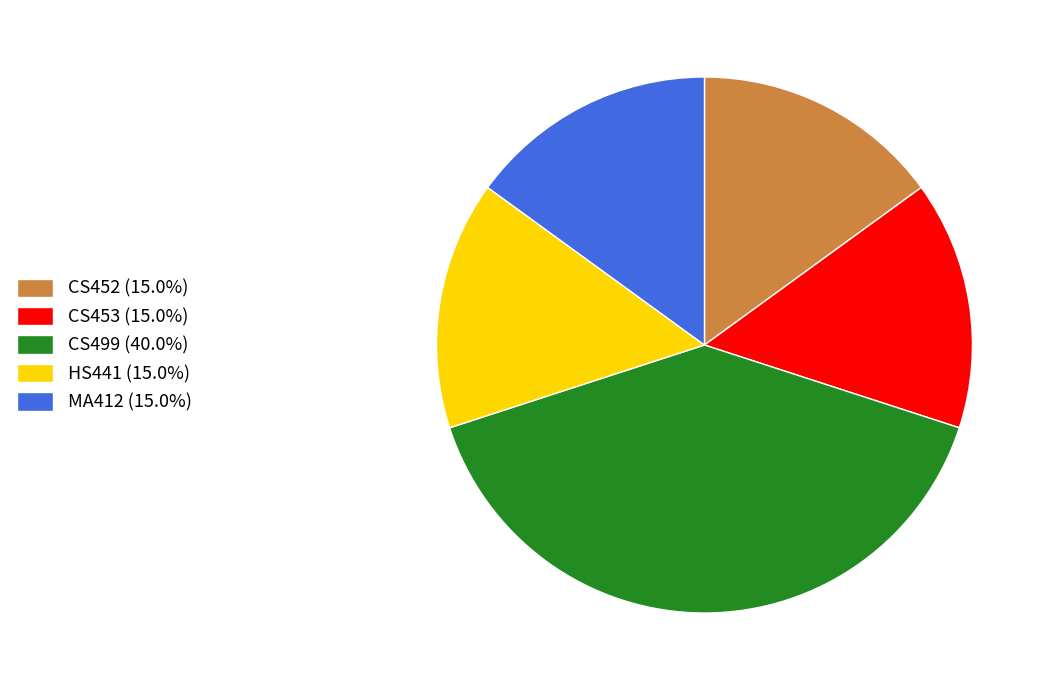

Which category has the biggest portion of the pie?

CS499